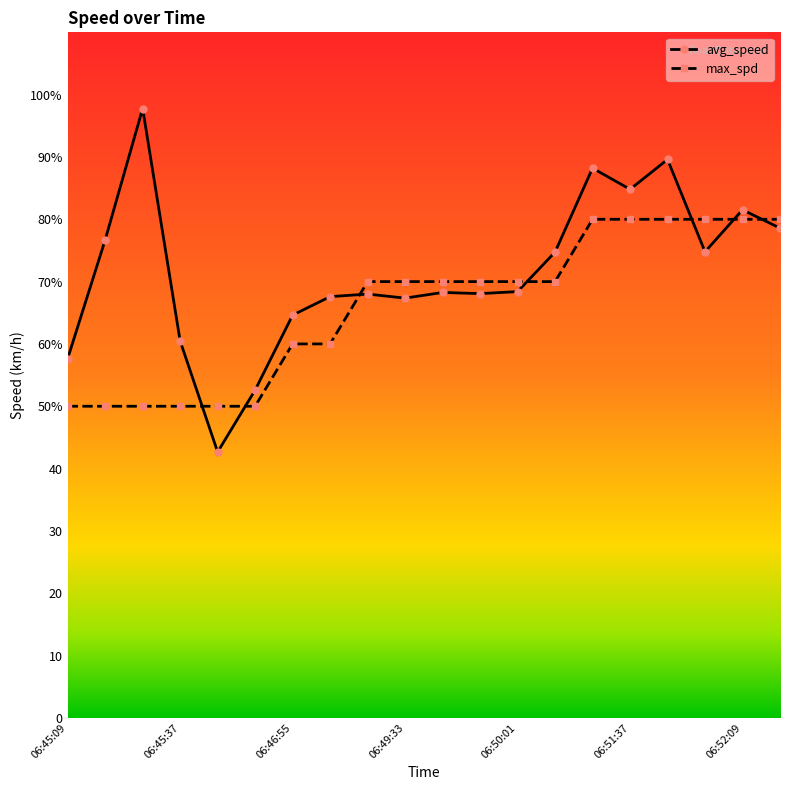

What are all the series names shown in the legend?

avg_speed, max_spd